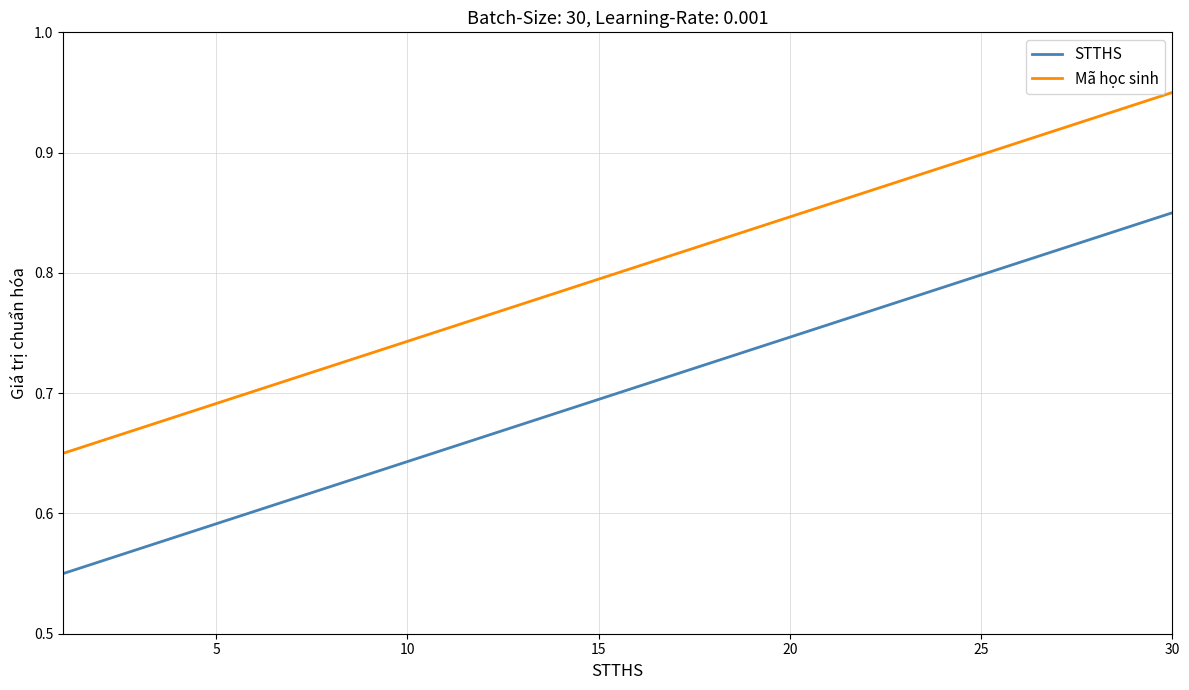

True or false: Mã học sinh and STTHS intersect in this chart.

False